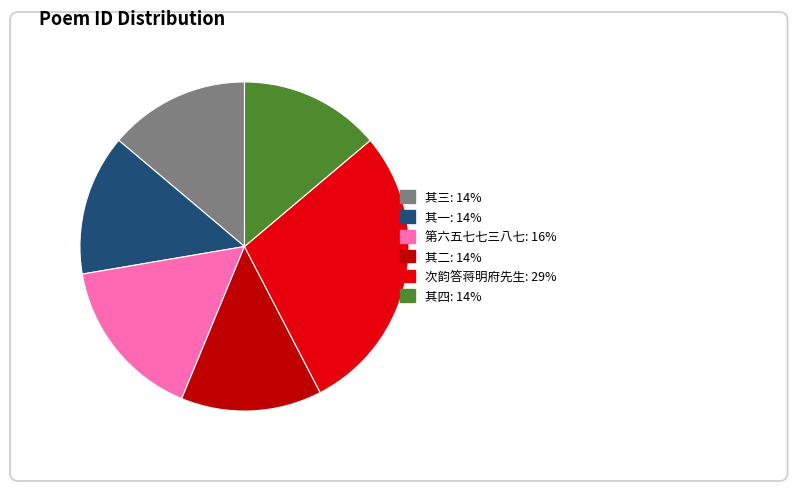

To the nearest percent, what percentage of the pie is 郊居暇日偶得故人远讯漫有寄答蒋明府吴广文闻而和之因以见示辄用前韵奉酬四首 其二?

14%